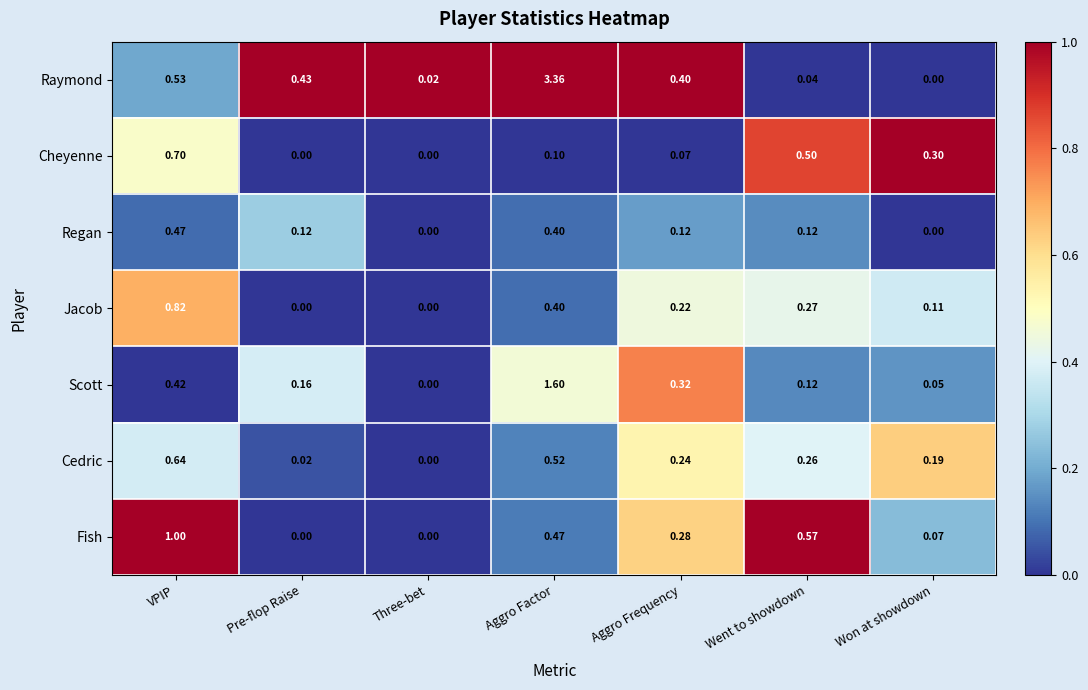

What is the total value across all series at VPIP?

4.6